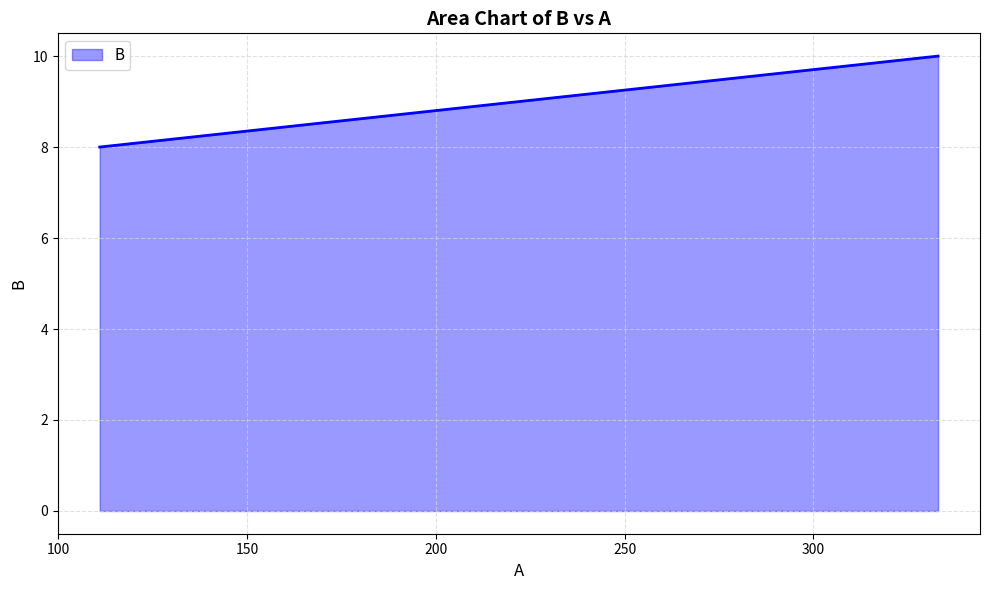

Reading left to right, list all the values displayed in this chart.

8	9	10